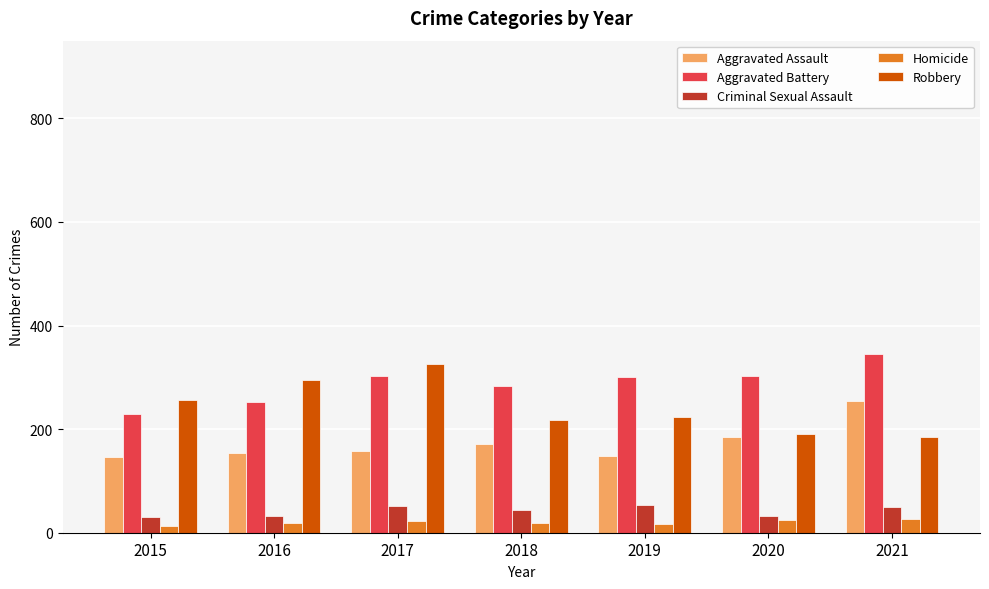

What are all the series names shown in the legend?

Aggravated Assault, Aggravated Battery, Criminal Sexual Assault, Homicide, Robbery